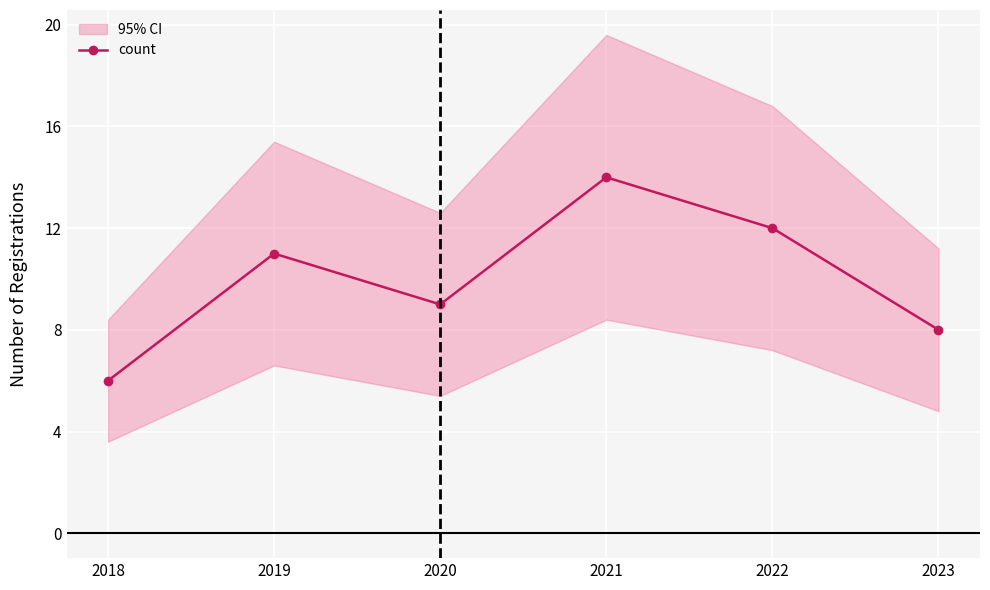

What is the minimum value shown in the chart?

6